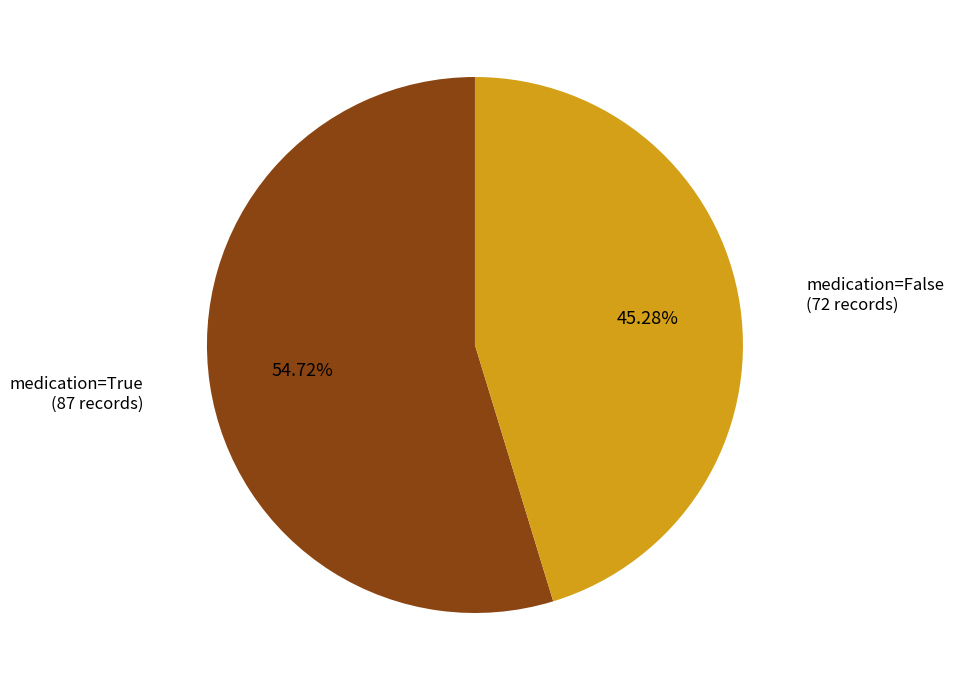

Count the number of slices in the pie.

2